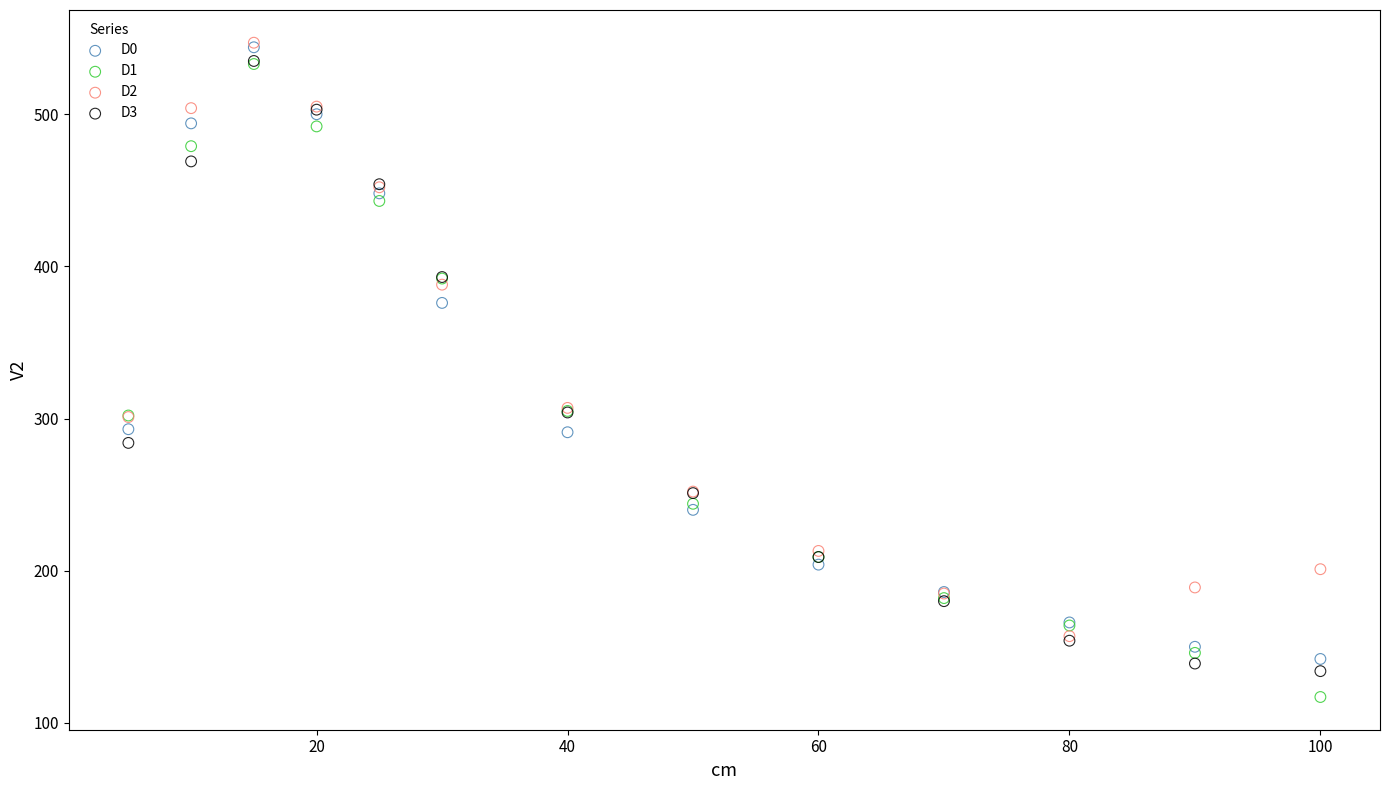

Which series reaches the minimum Y coordinate?

D1